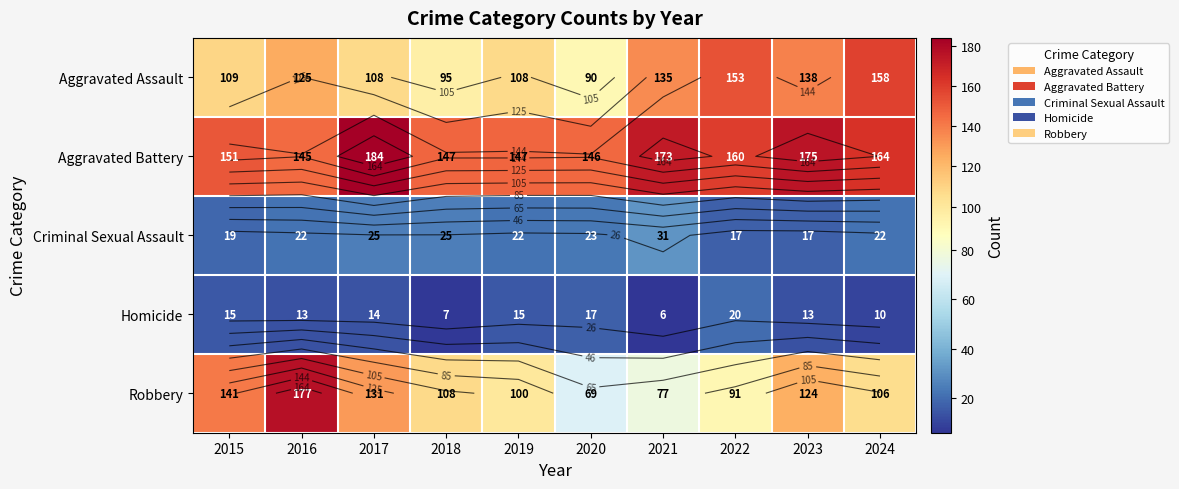

How many series are shown in this chart?

5